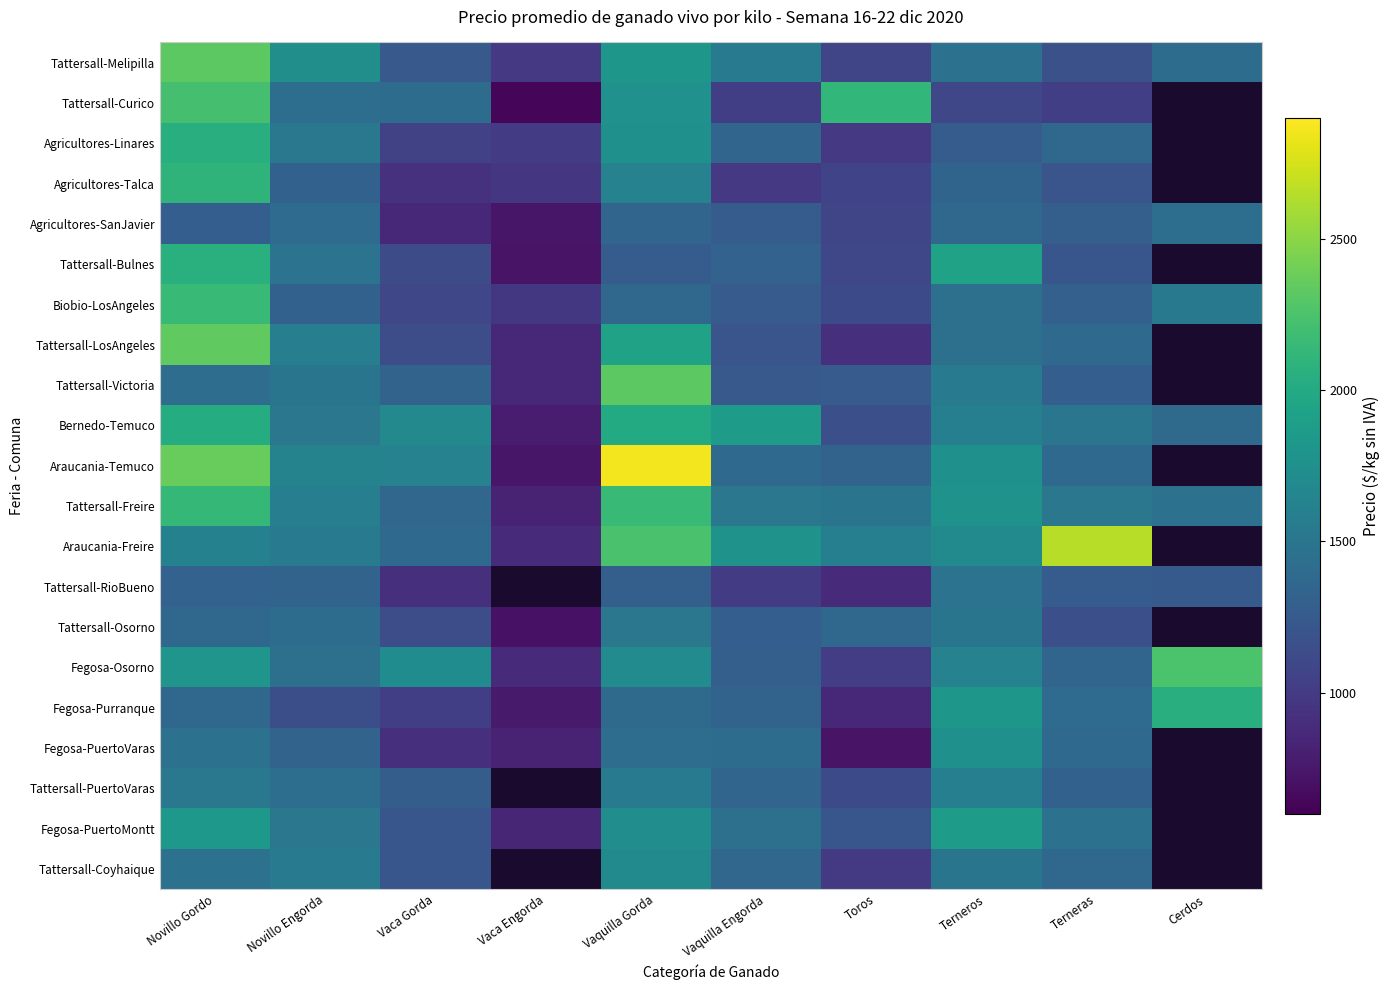

Is it true that Tattersall-LosAngeles equals 1388.2 at Terneras?

True